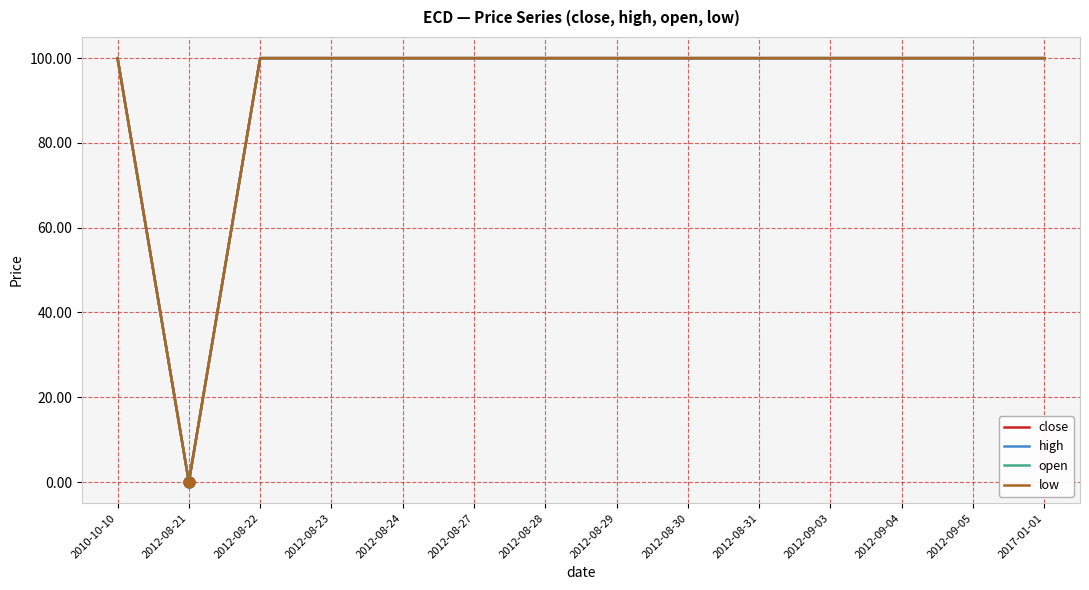

Is this an area chart (filled region under the line)?

No